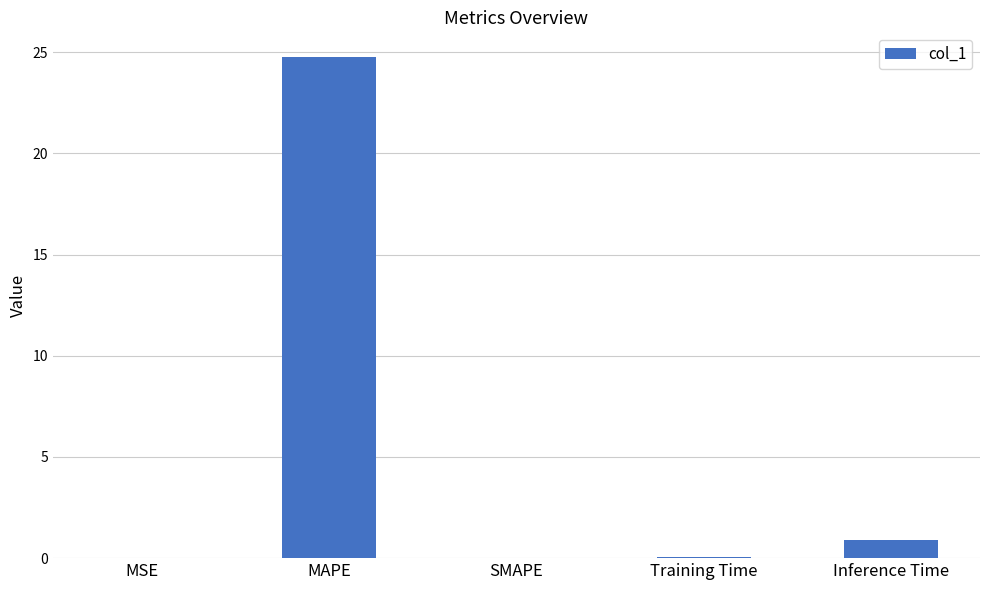

True or false: the data shows 24.7 at MAPE.

True